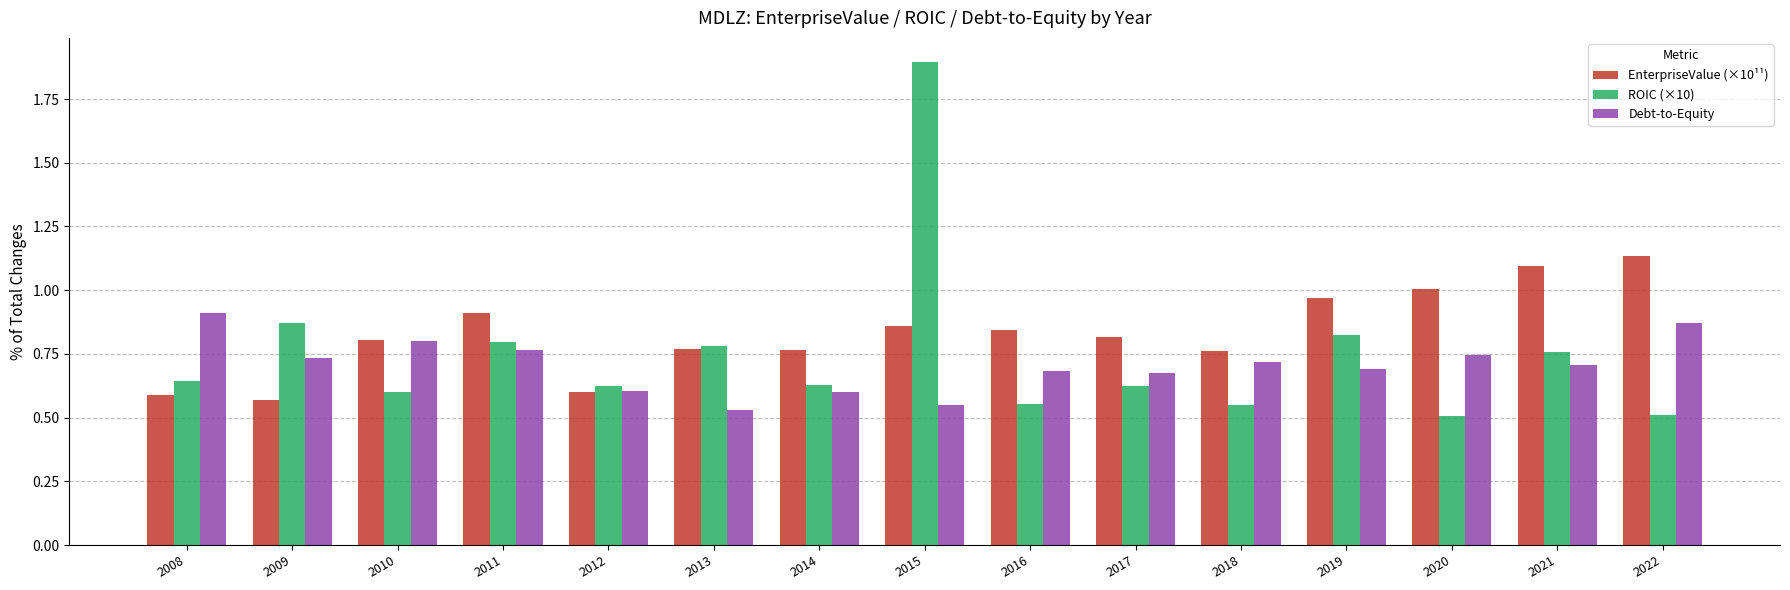

Rank the series by their maximum value, from highest to lowest.

ROIC (×10), EnterpriseValue (×10¹¹), Debt-to-Equity